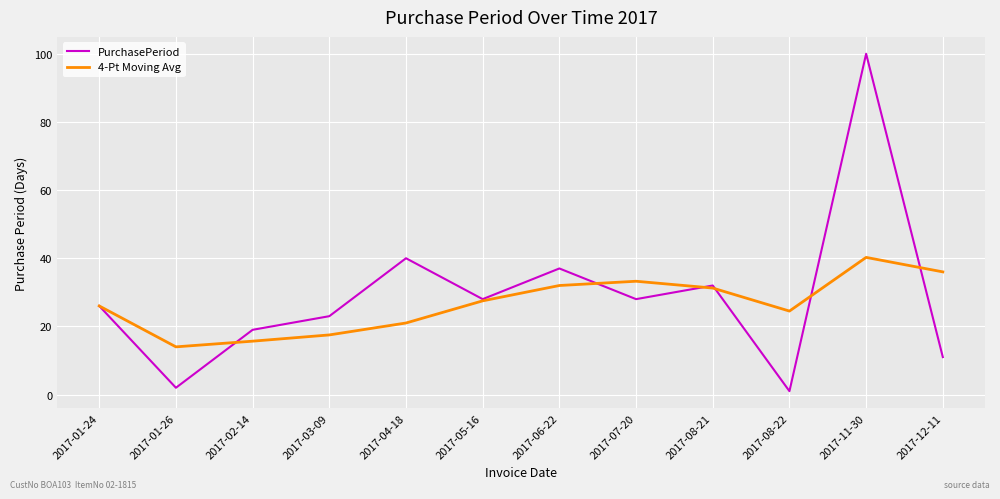

What is the minimum value for 4-Pt Moving Avg?

14.0